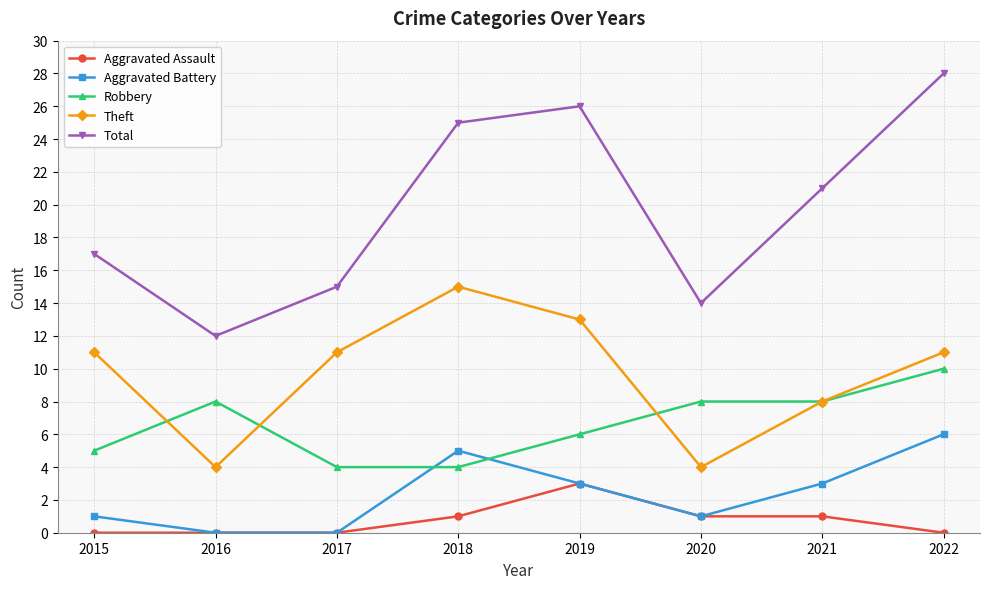

What is the value of the Aggravated Assault point at the 5th from the left?

3